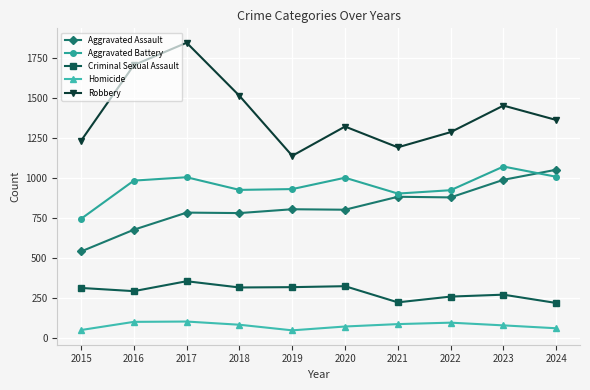

At 2017, list the series in order from largest to smallest.

Robbery, Aggravated Battery, Aggravated Assault, Criminal Sexual Assault, Homicide